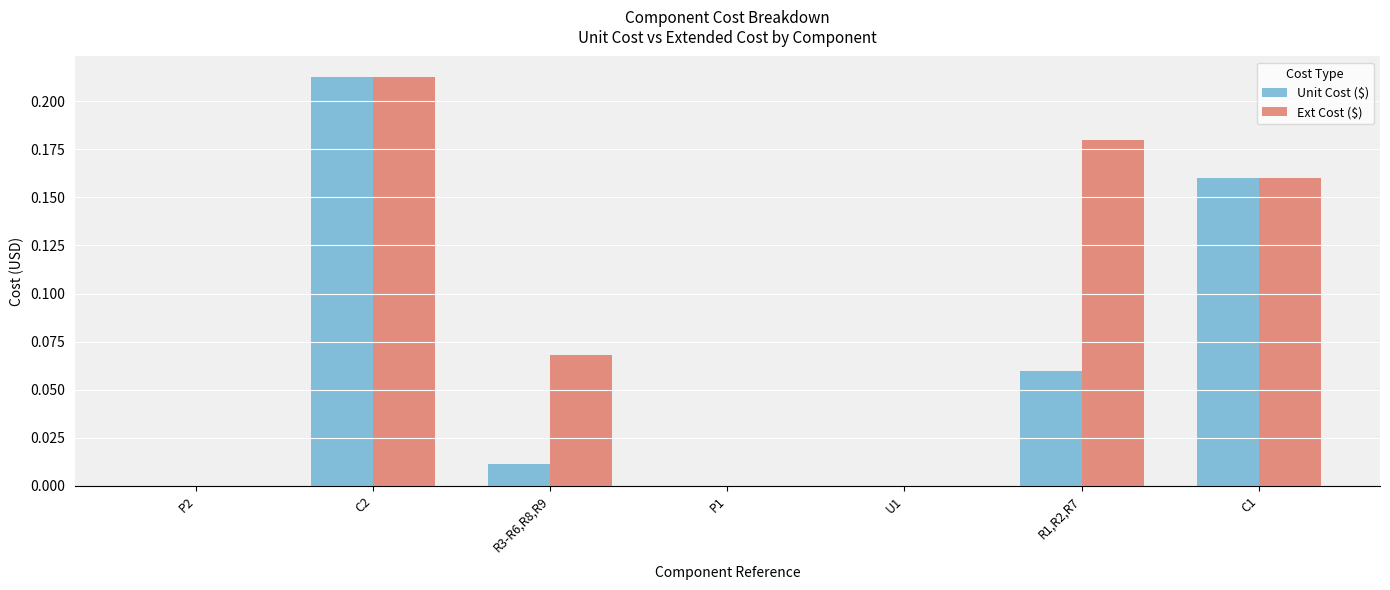

Which series has the largest total across all categories?

Ext Cost ($)